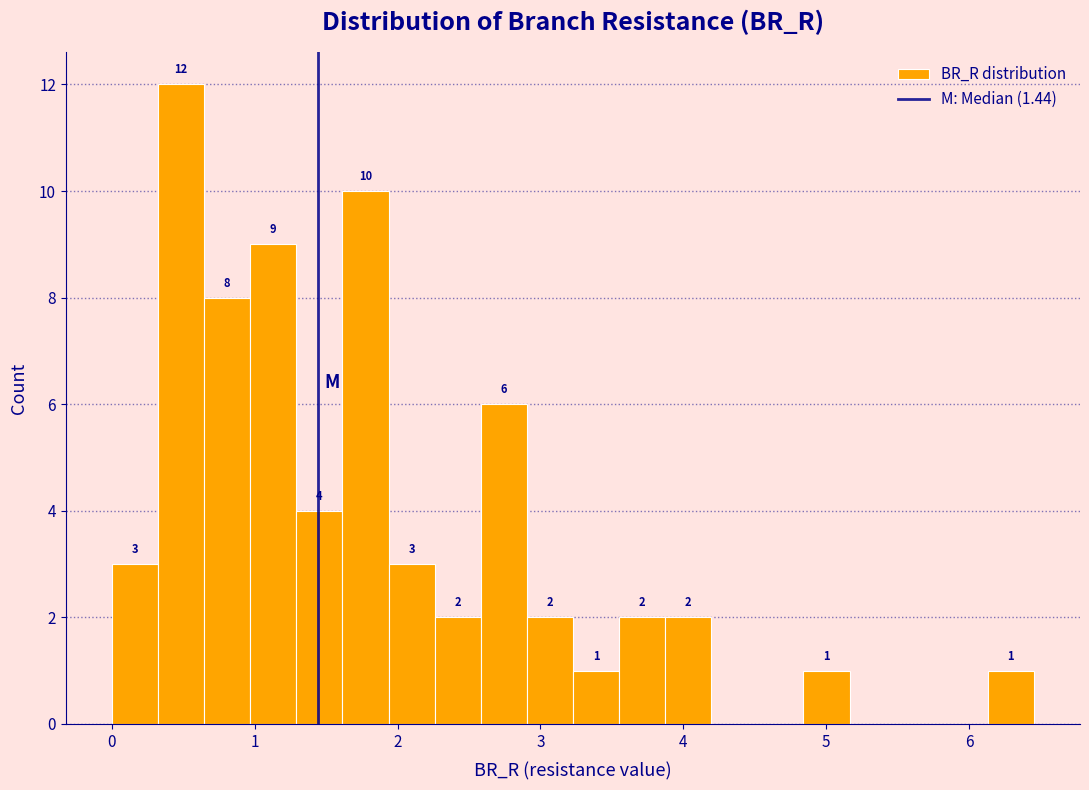

Read against the x-axis, roughly where is the centre of the tallest bar?

0.5